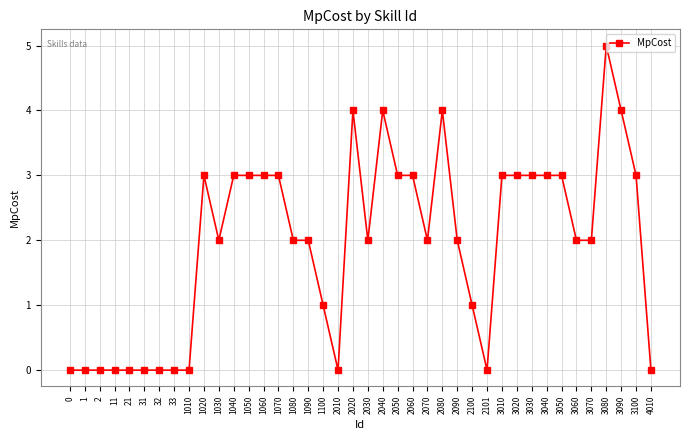

What is the approximate value at 2030?

2